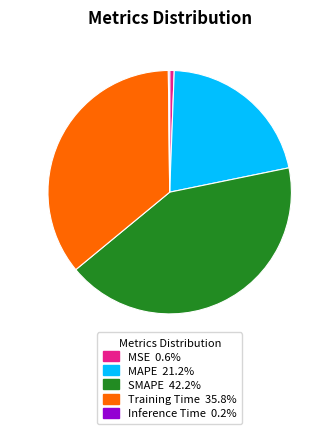

Is there a majority slice in this chart?

No